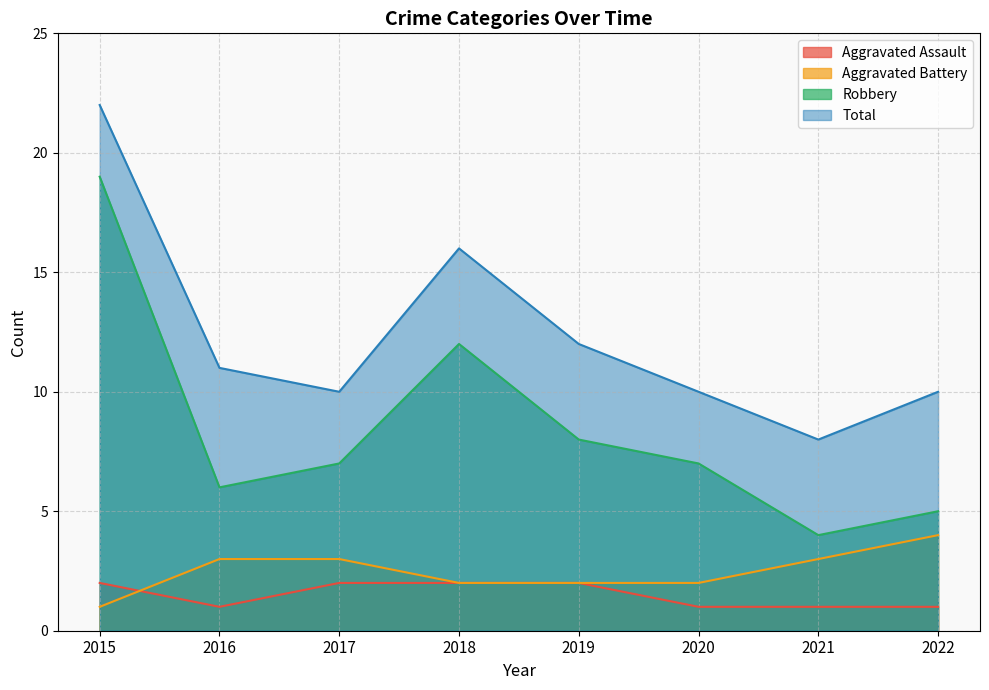

What is the highest value of the Aggravated Battery series?

4